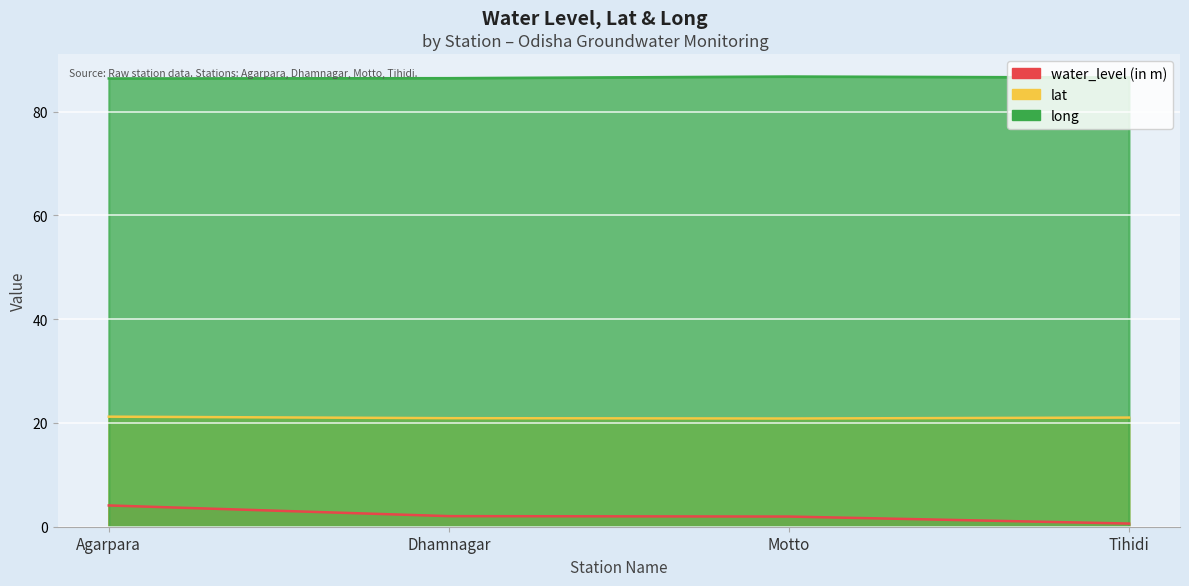

Where is the first local minimum for lat?

Motto